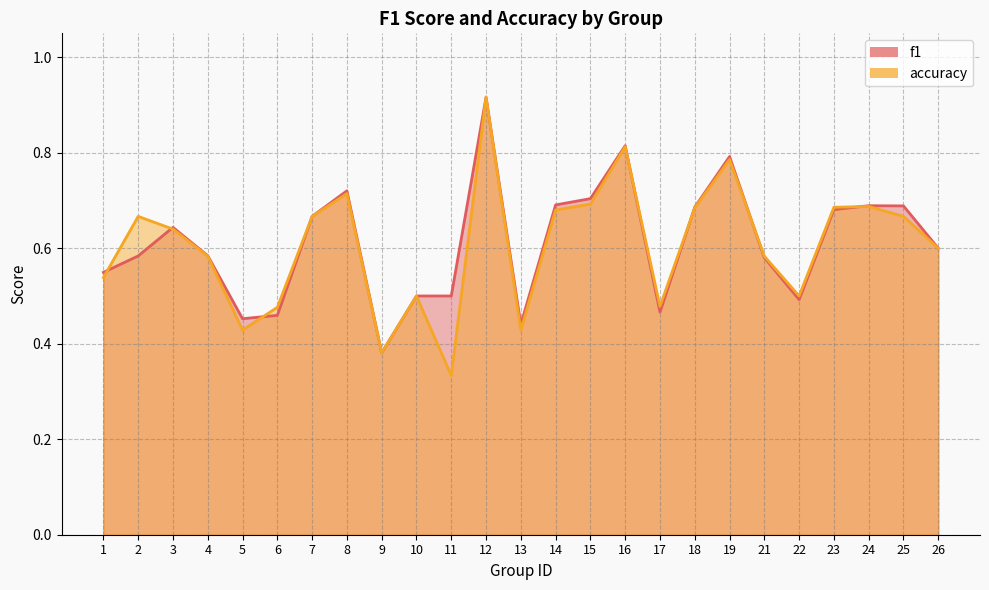

How many interior local valleys does the f1 series have?

5